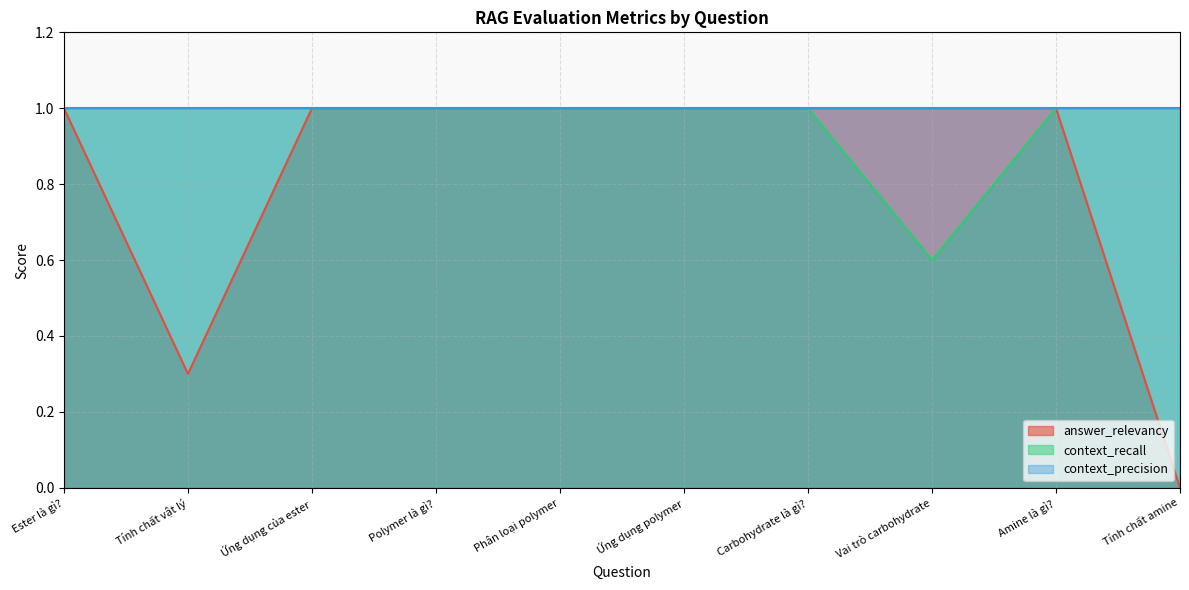

Read the context_precision value at Phân loại polymer.

1.0